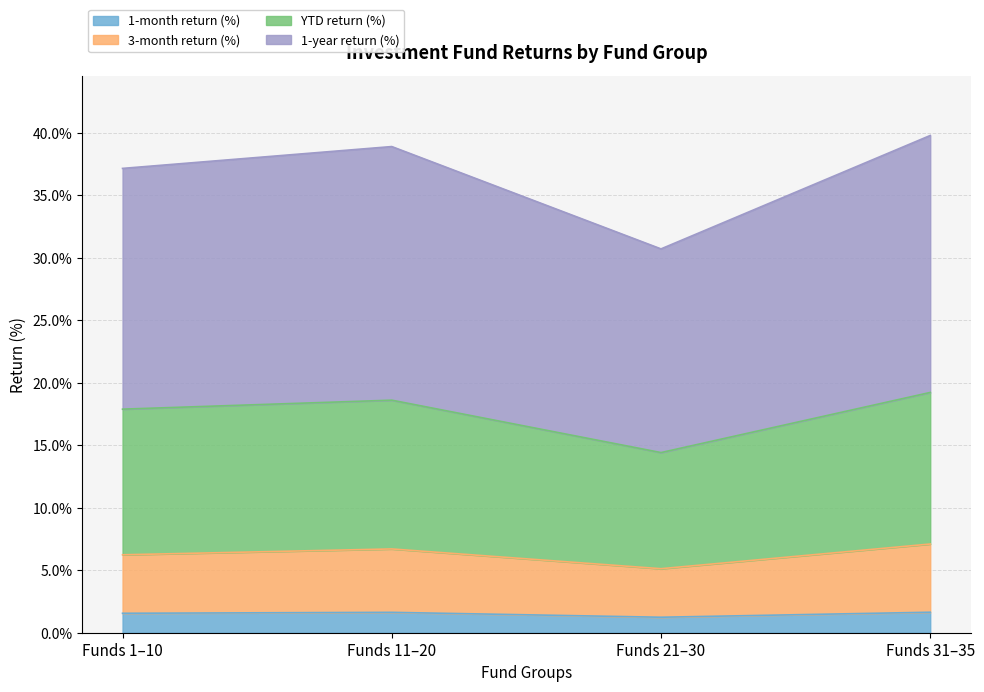

Rank the series at 26 from lowest to highest value.

1-month return (%), 3-month return (%), YTD return (%), 1-year return (%)